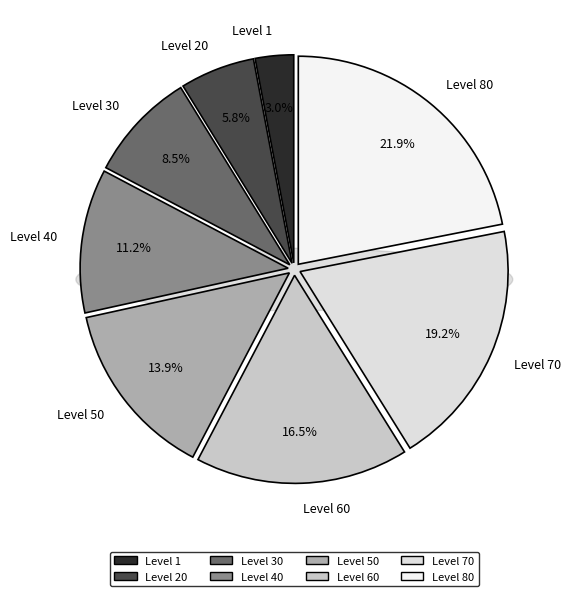

To the nearest percent, what portion does Level 1 represent?

3%